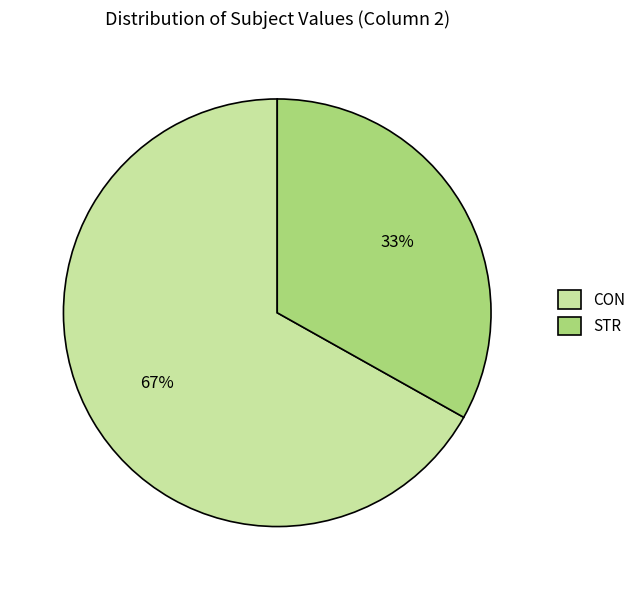

To the nearest percent, what is the average slice percentage?

50%